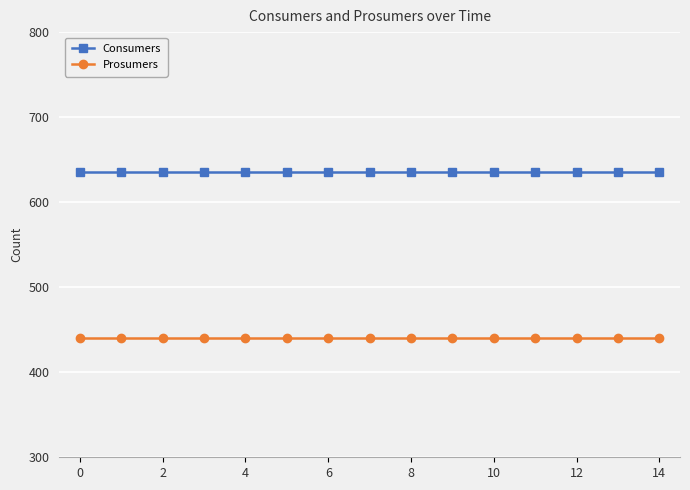

Which series has the largest total across all categories?

Consumers